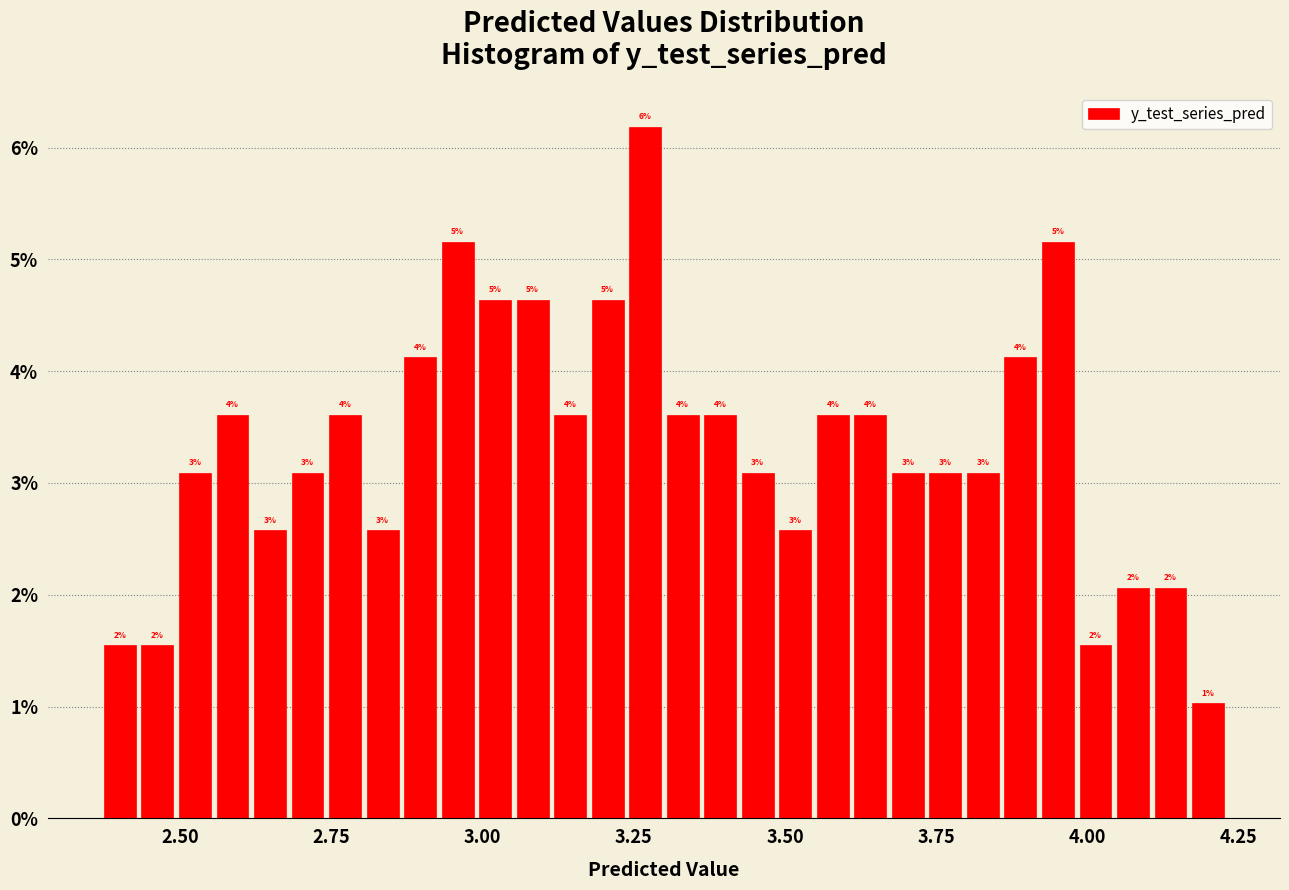

Around what value on the x-axis is the tallest bar? Give the approximate position of its centre, as read against the axis.

3.25